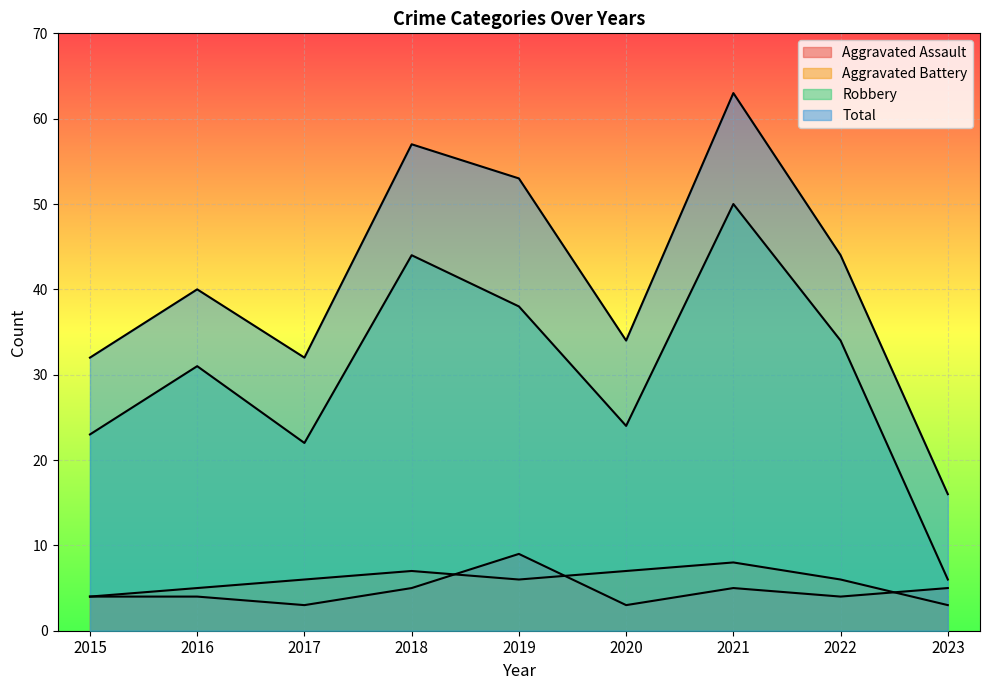

How many data points in Aggravated Assault are above 4?

4